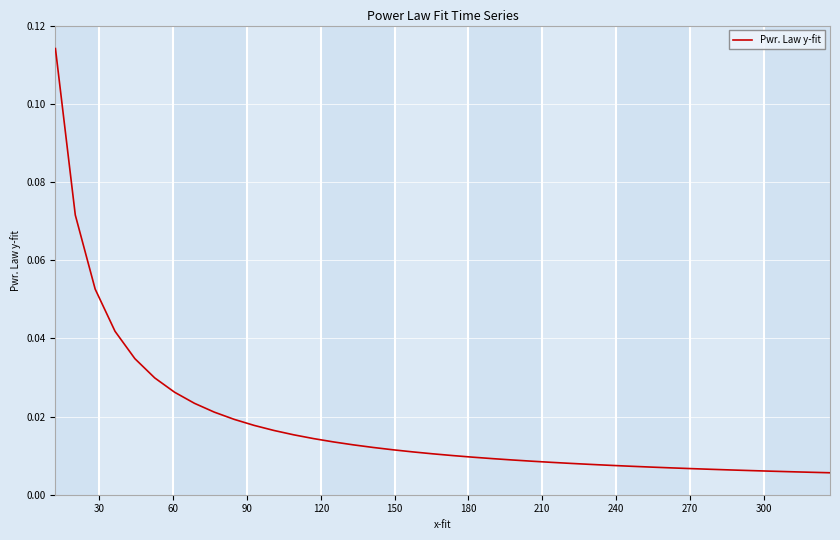

What is the label of the 10th point from the right?

30